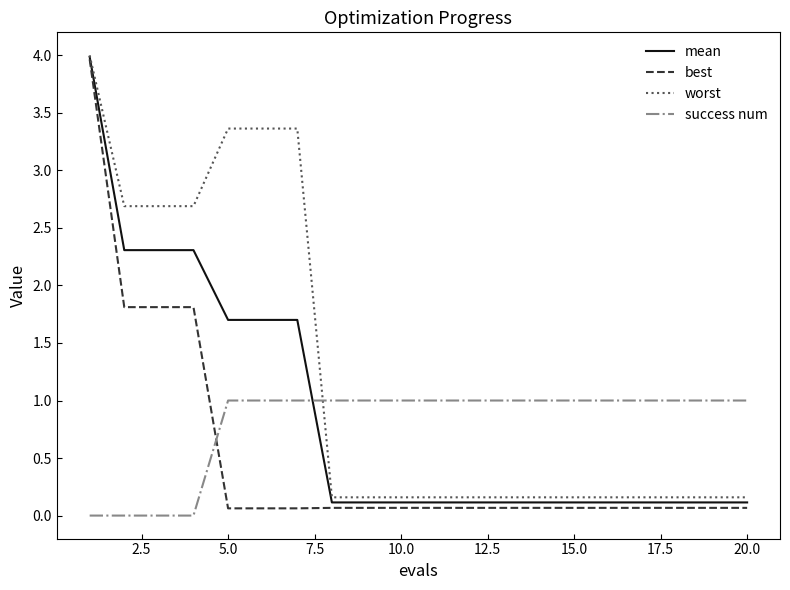

Which series has the widest spread of values?

best